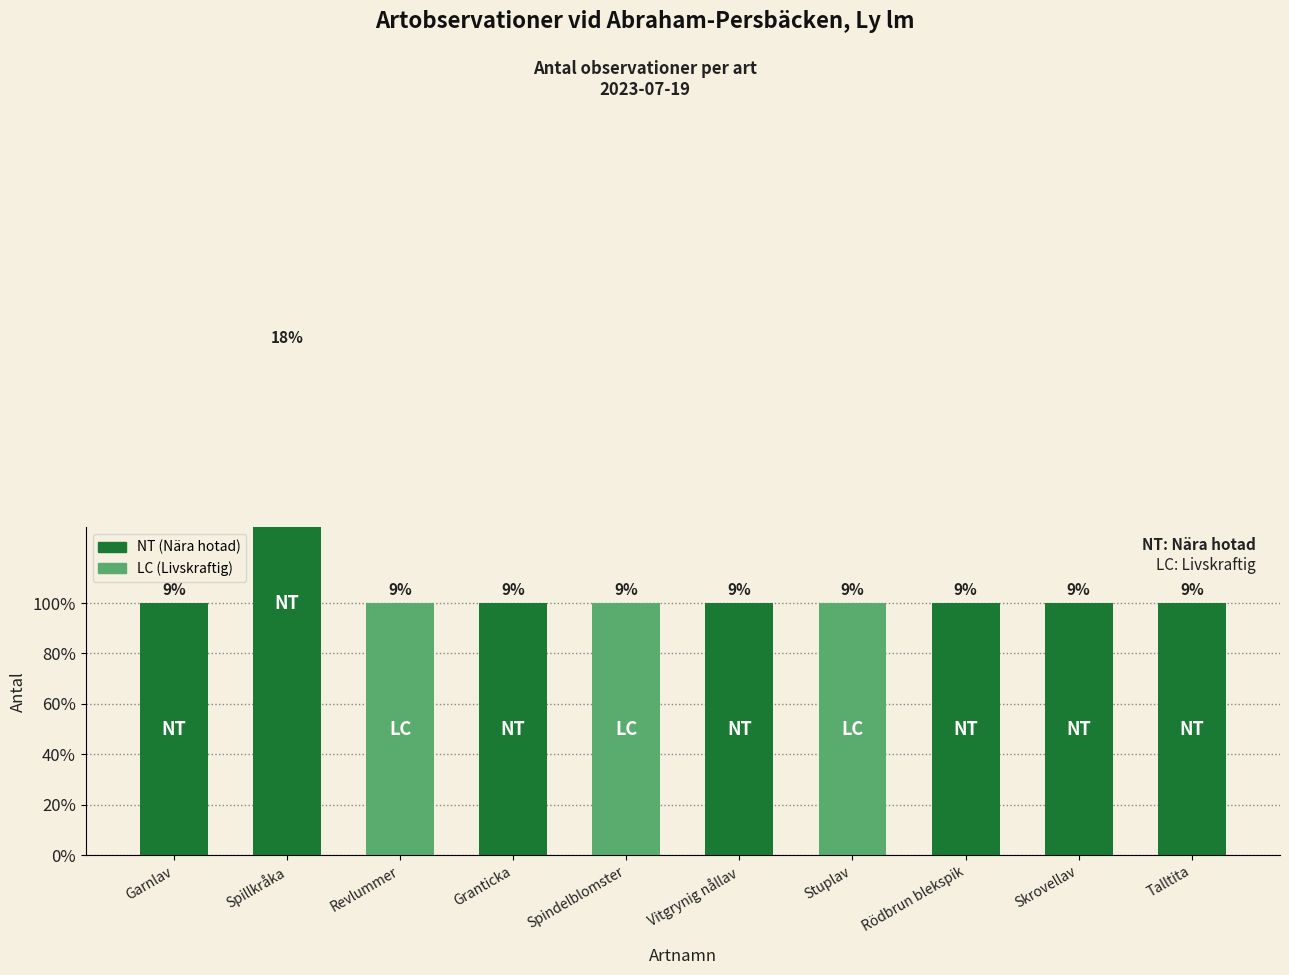

What is the average value?

1